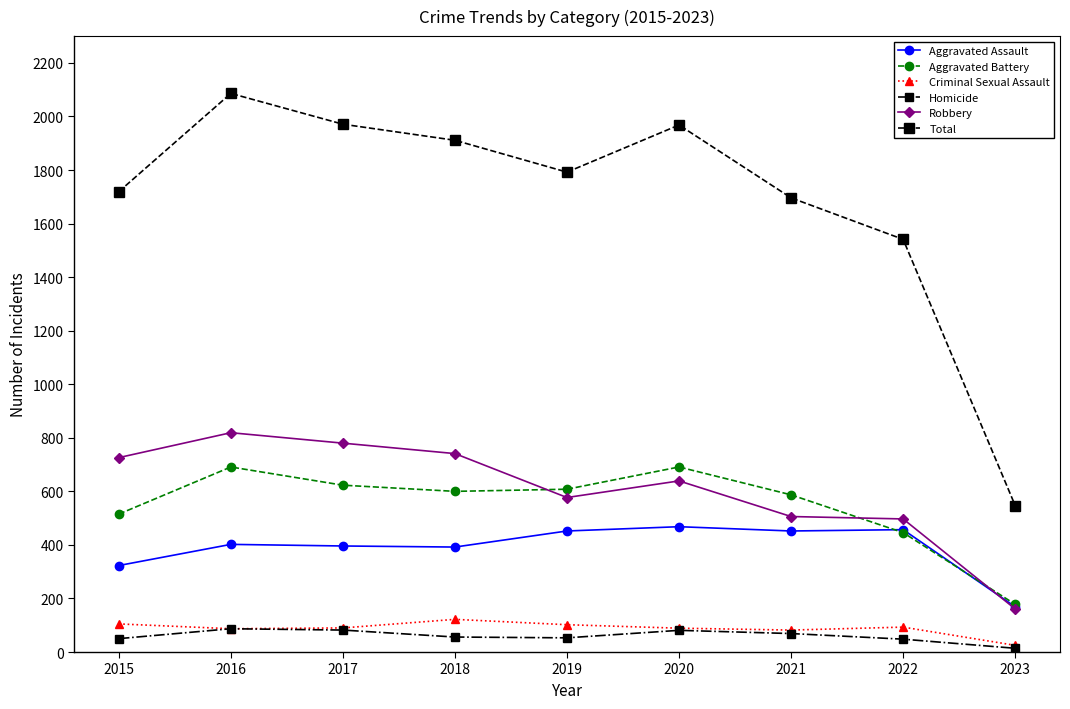

Is it true that Aggravated Assault equals 452 at 2019?

True